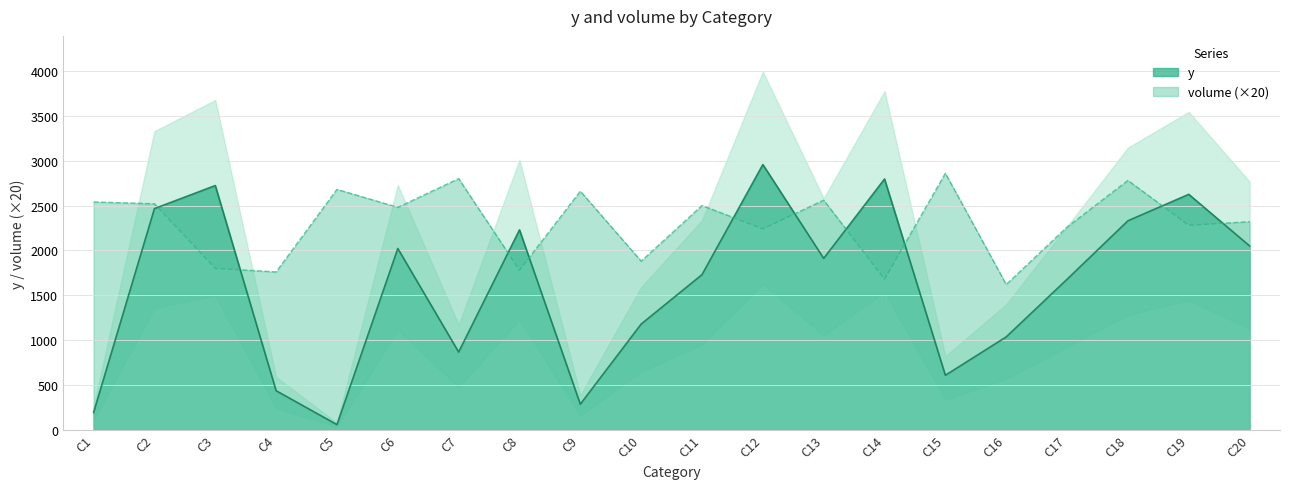

List the series in order of their overall mean, lowest first.

y, volume